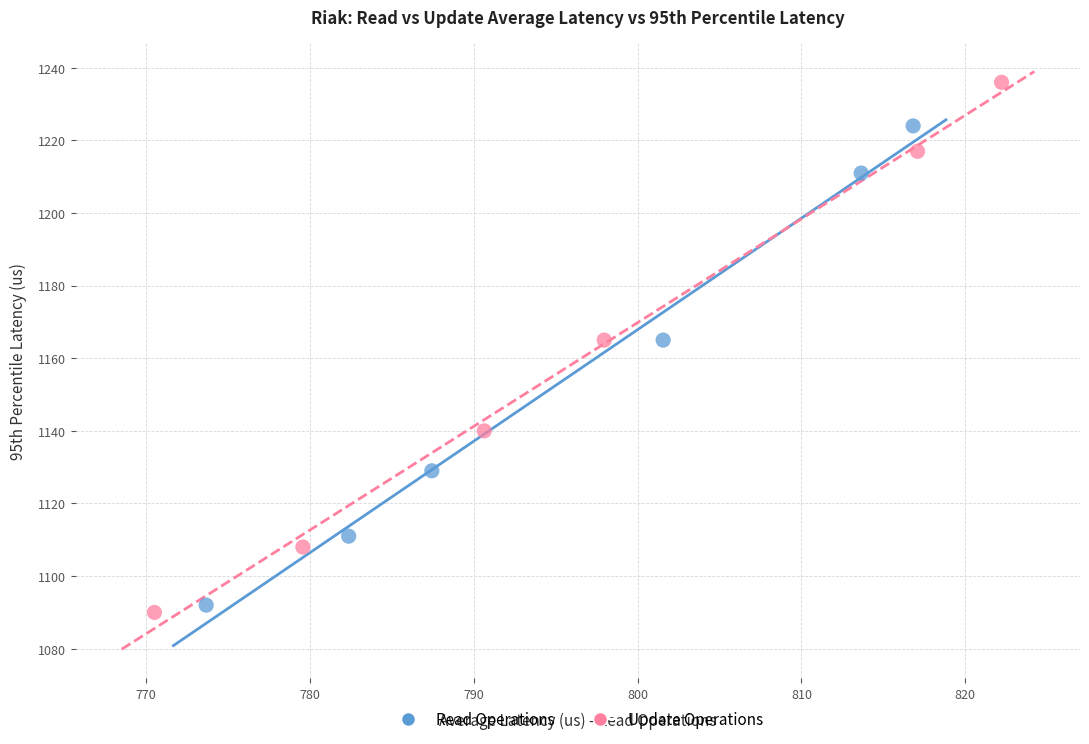

Which series contains the highest Y value?

Update Operations